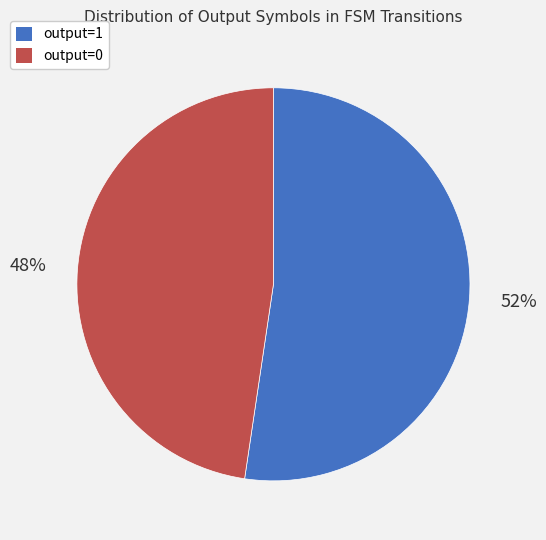

Between output=1 and output=0, which is larger?

output=1